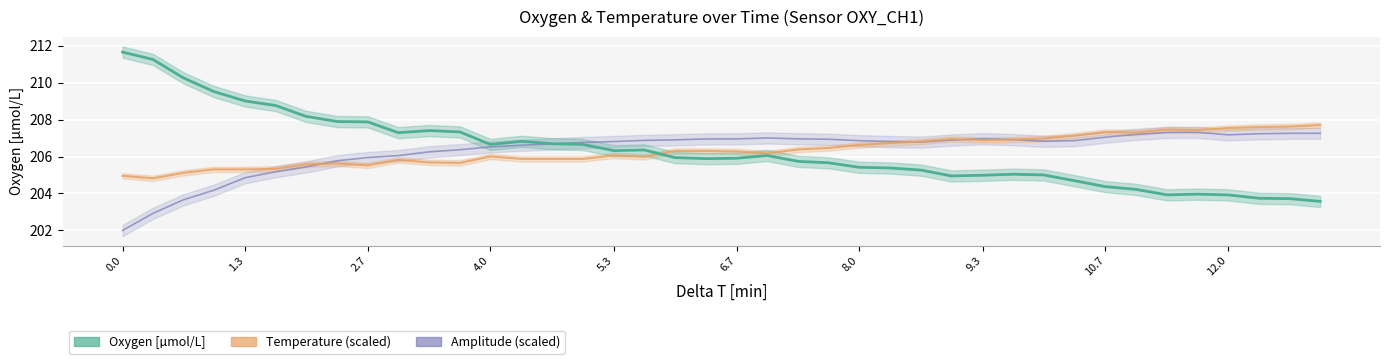

How many lines are shown in the chart?

3